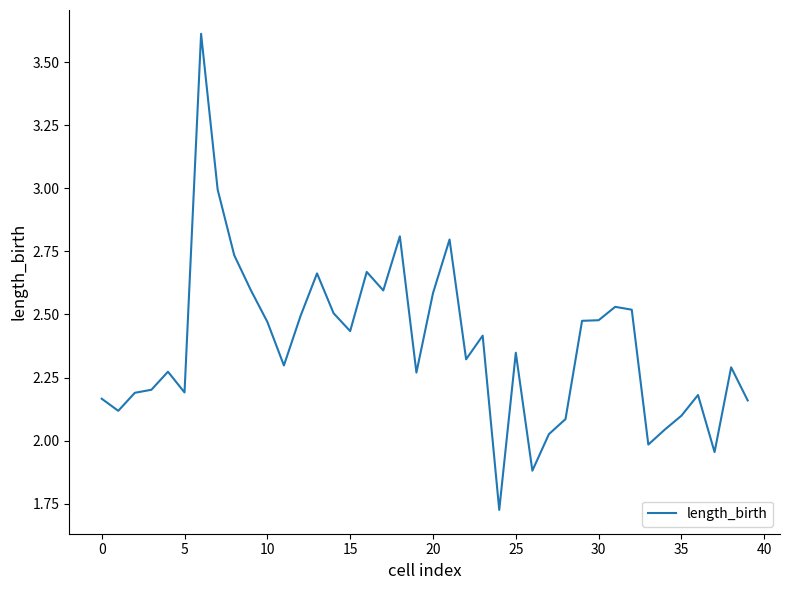

What is the difference between the maximum and minimum values?

1.9